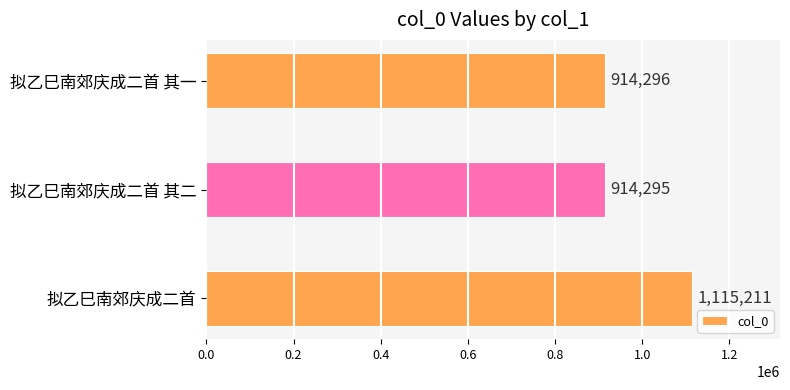

Are the bars grouped side by side (vs. stacked)?

No